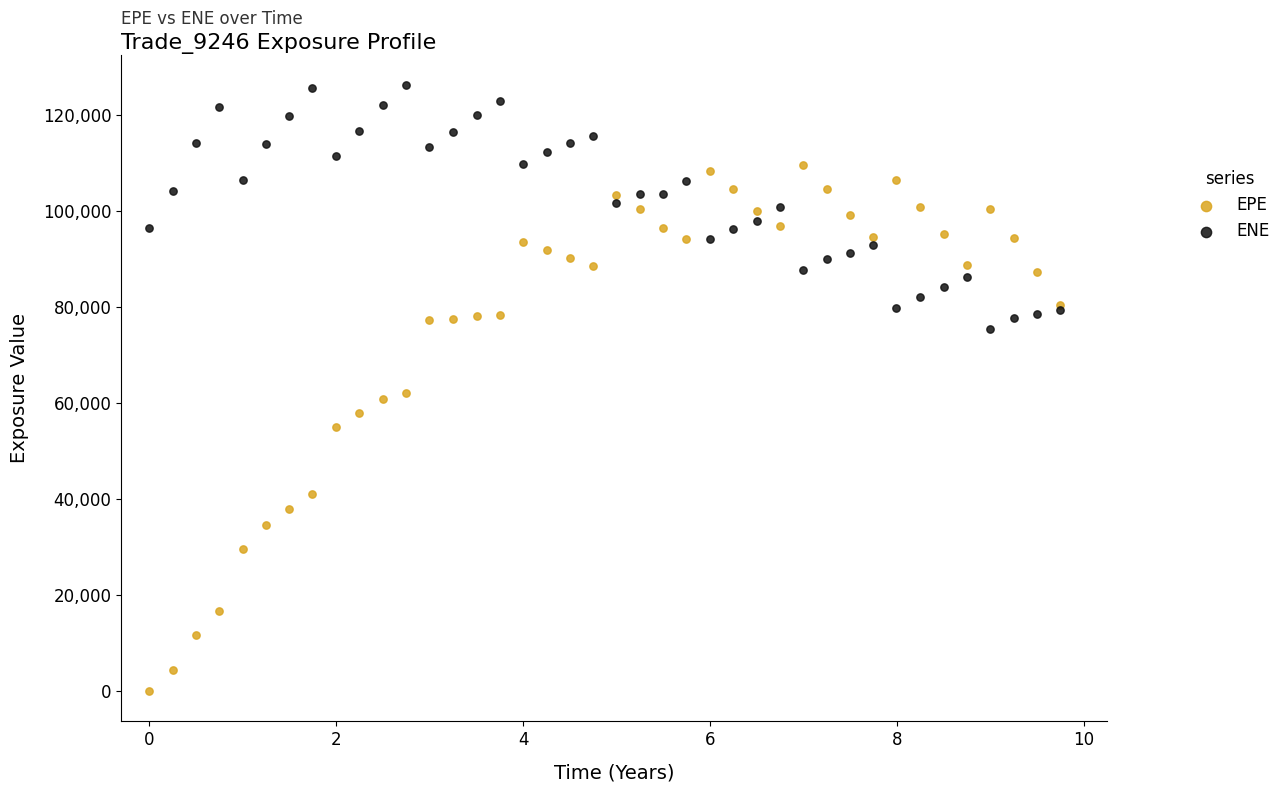

Which series contains the highest Y value?

ENE